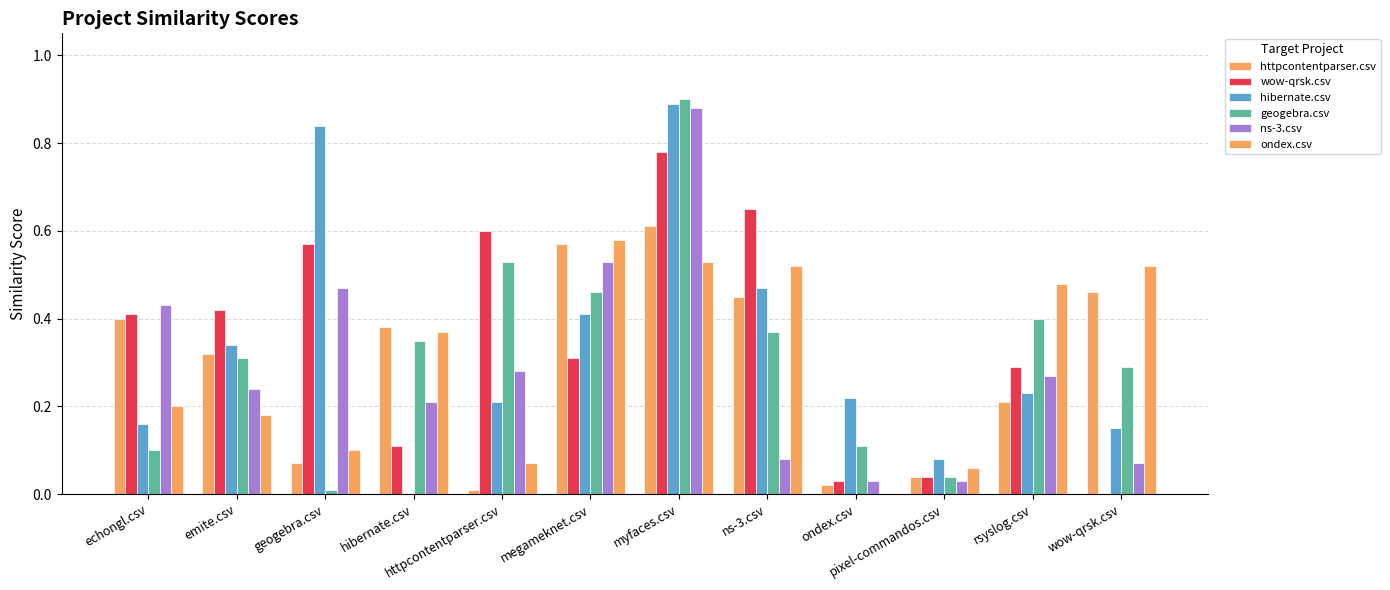

Which series changed the most between geogebra.csv and wow-qrsk.csv?

hibernate.csv